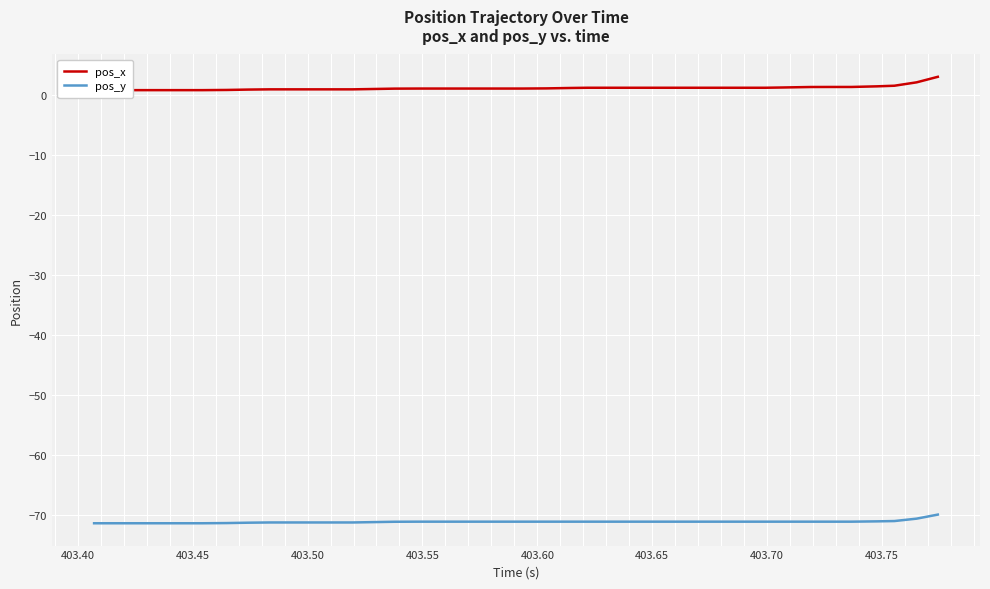

Which series has the largest range (max minus min)?

pos_x